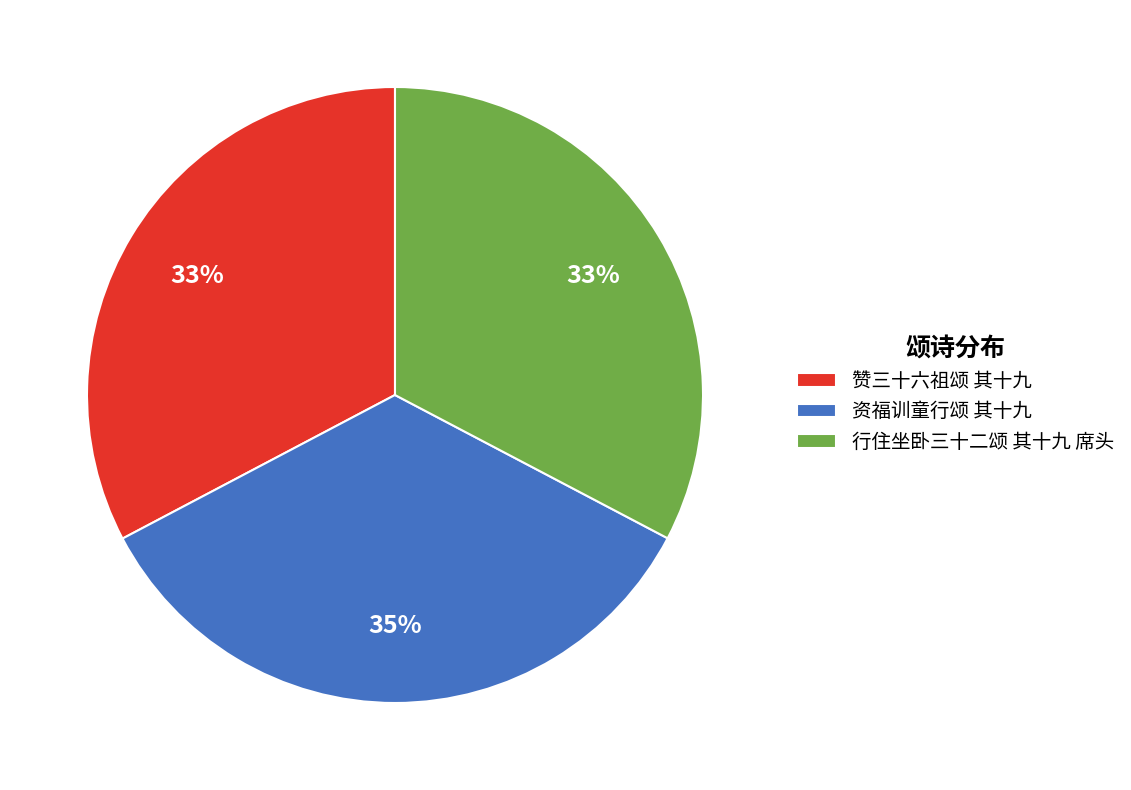

Is there any slice that represents more than half of the pie?

No